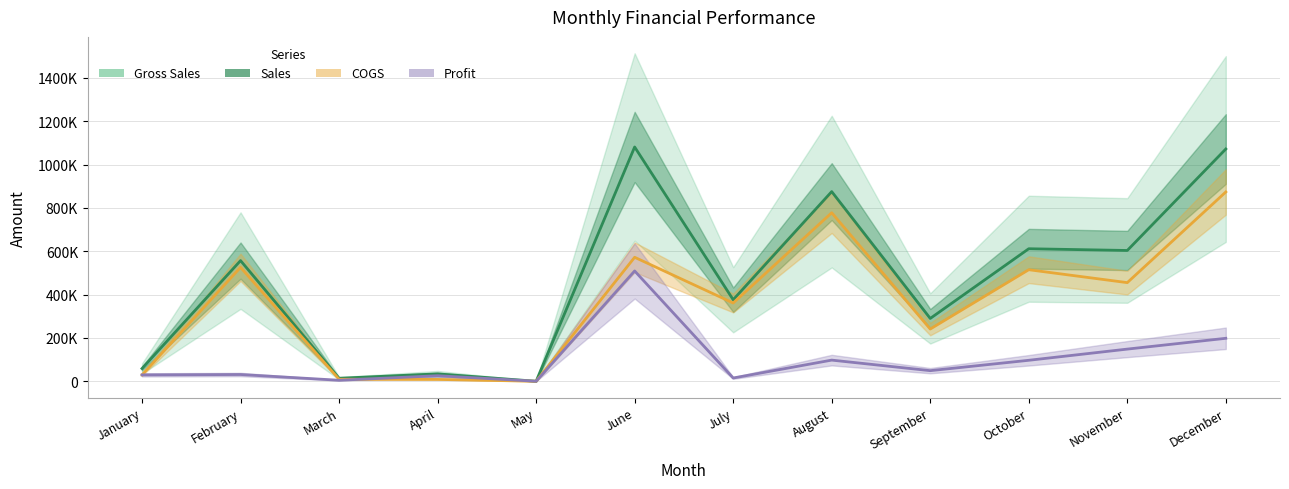

Read the Profit value at December, to the nearest 10.

198320